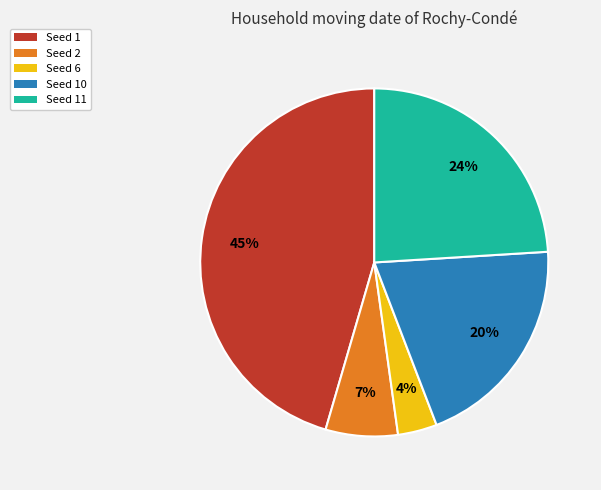

Does any single category account for the majority?

No